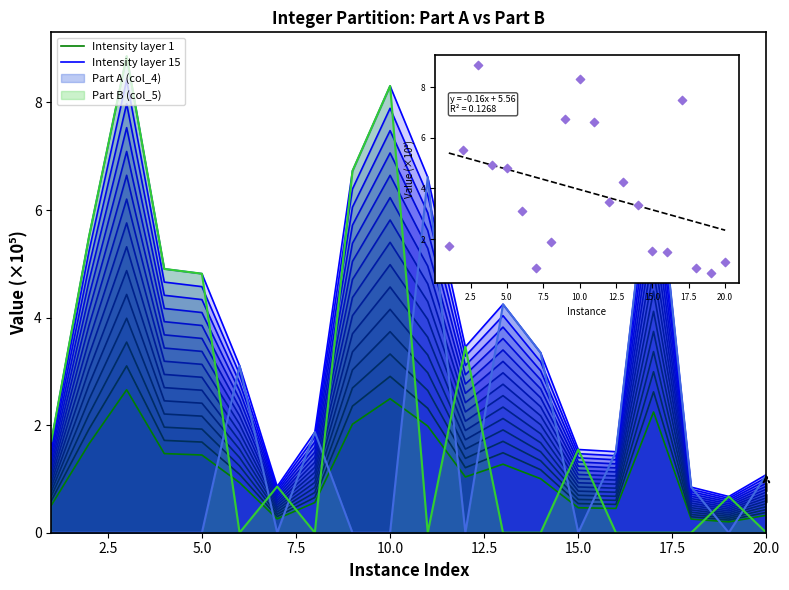

Which series contains the lowest Y value?

Part B (col_5)